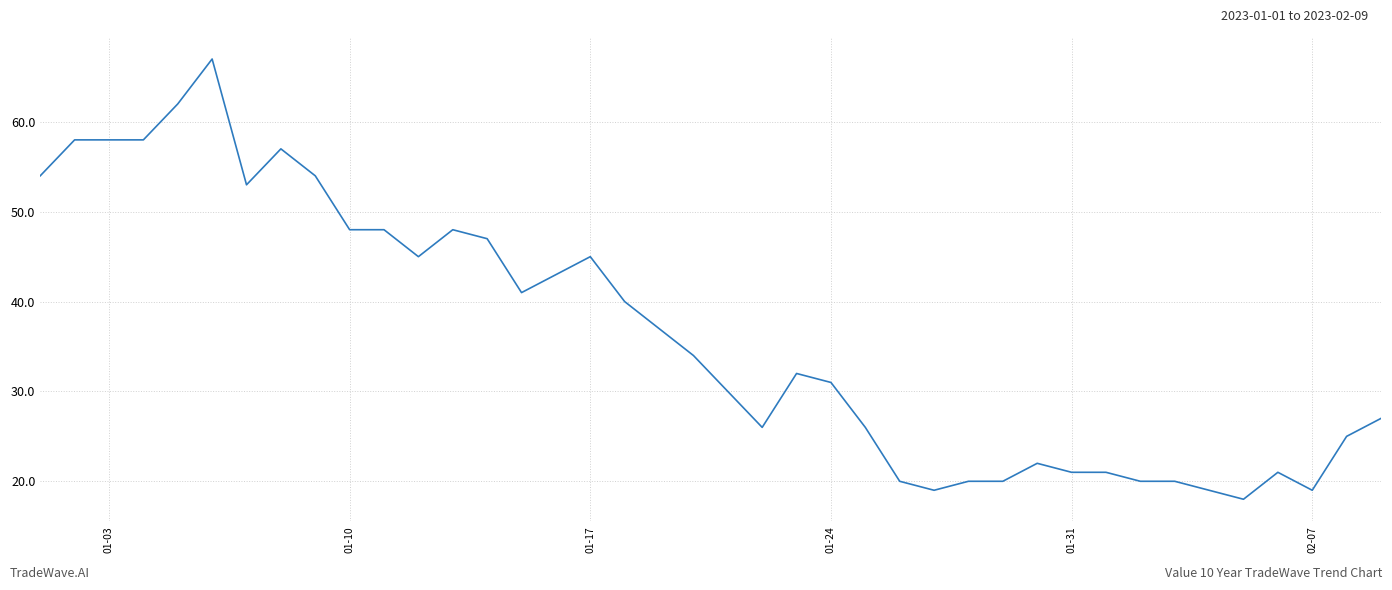

What is the smallest value displayed?

18